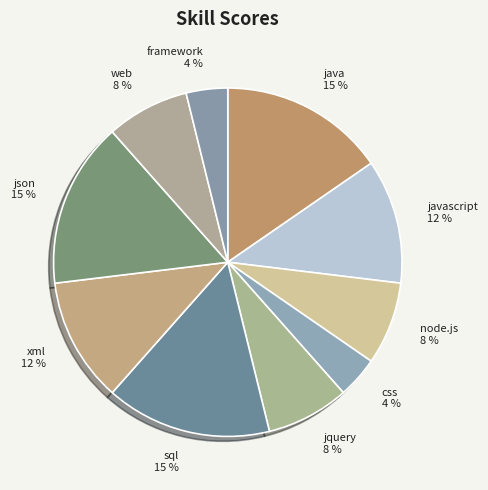

Is there any slice that represents more than half of the pie?

No